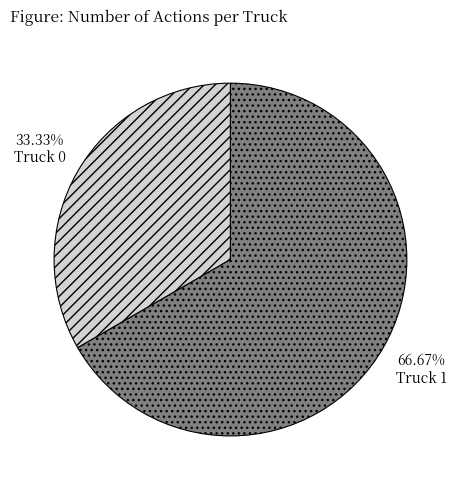

Count the number of slices in the pie.

2